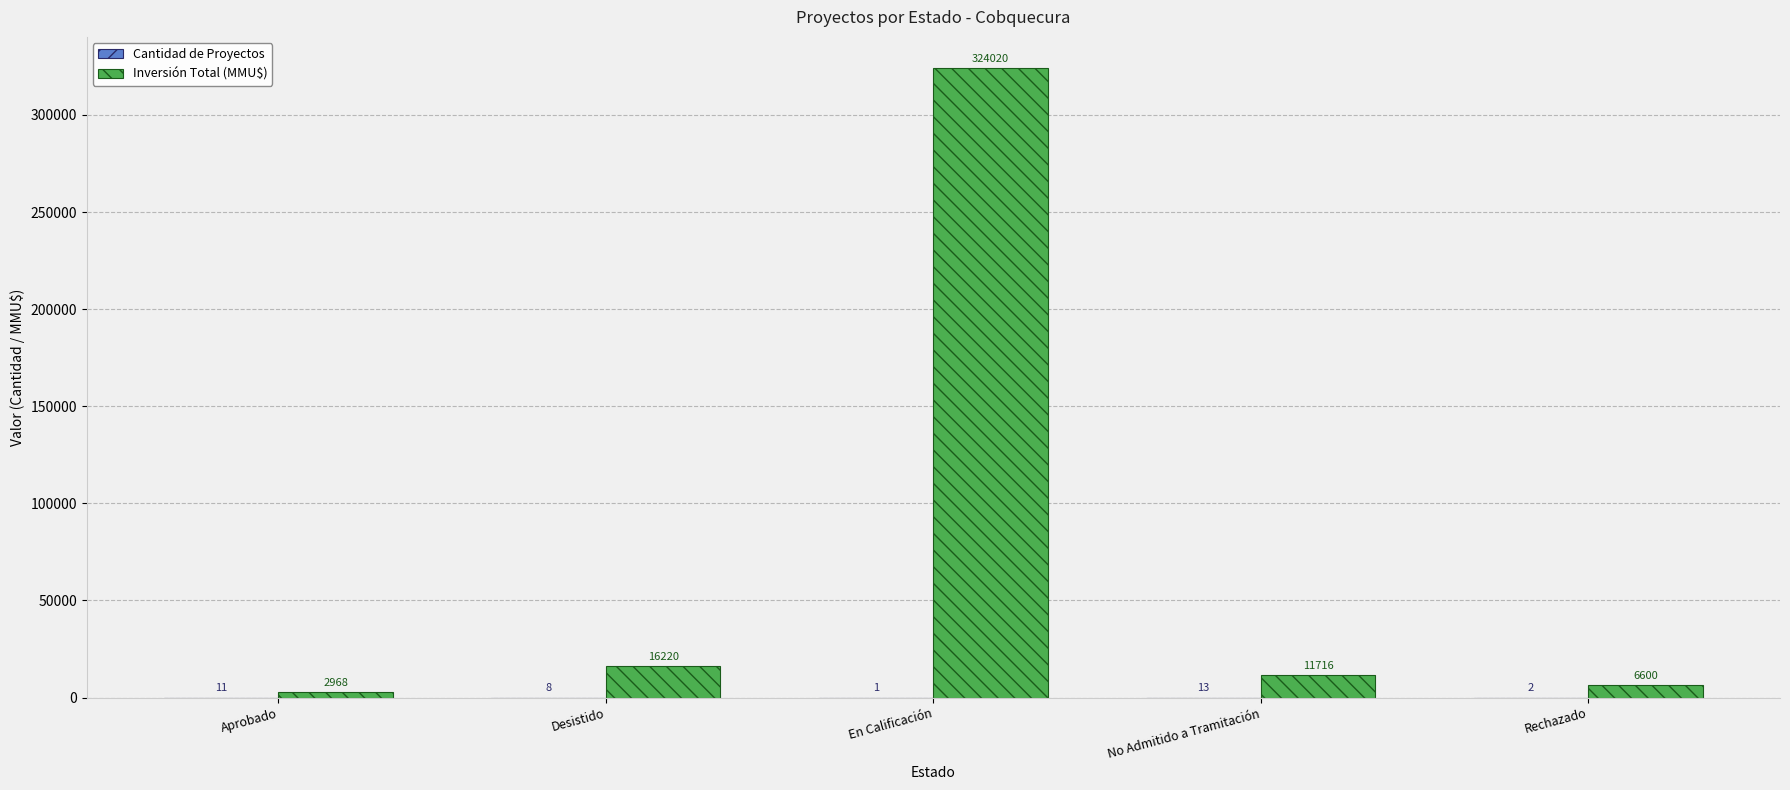

How many distinct data groups are displayed?

2